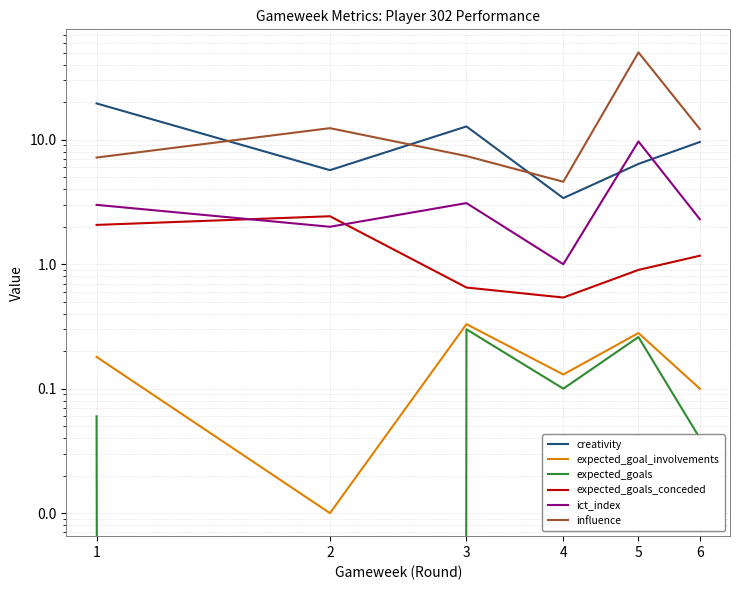

Which category has the highest value in the influence series?

5